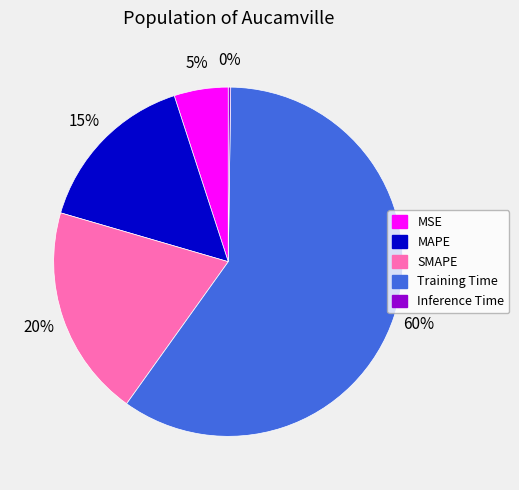

Is there a majority slice in this chart?

Yes